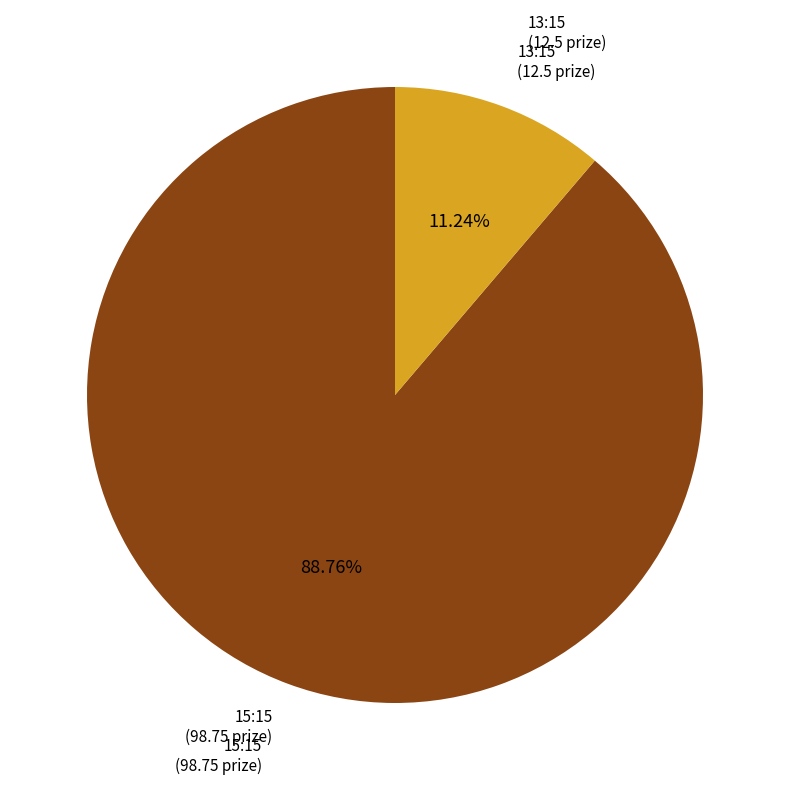

What is the largest slice in the pie chart?

15:15